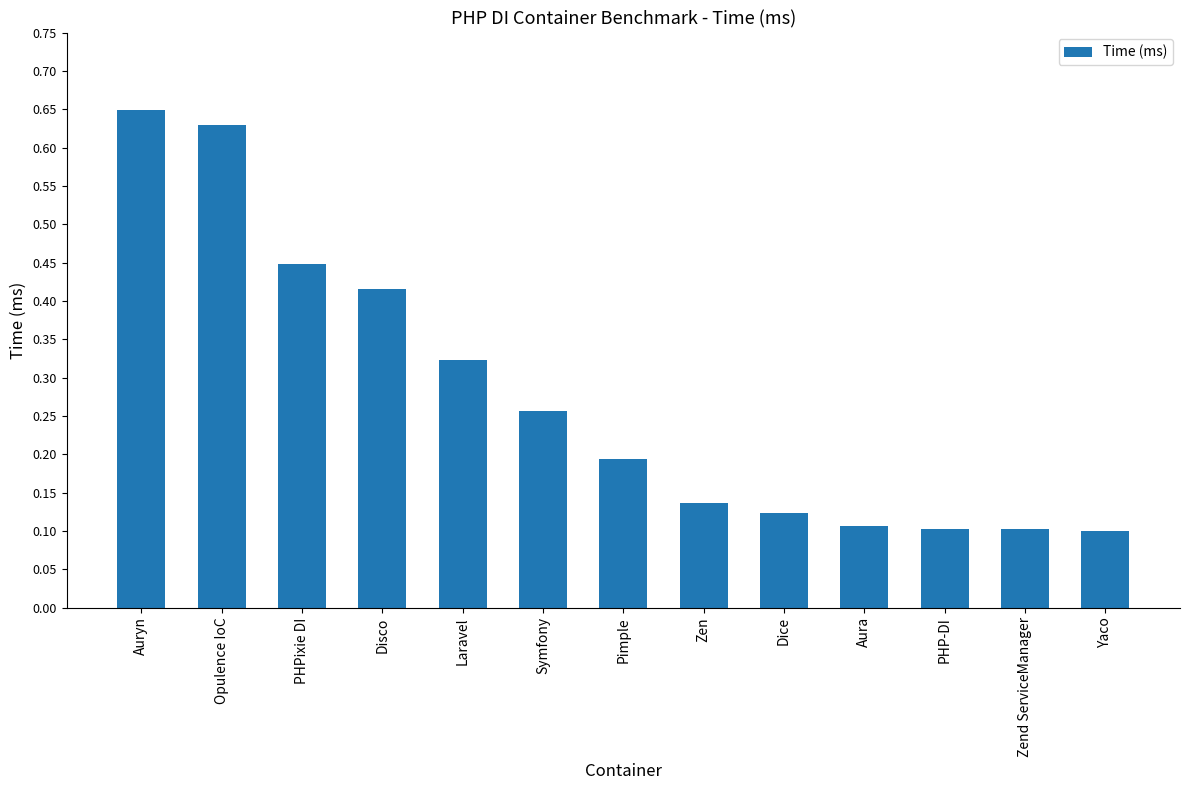

How many bars are there in total?

13